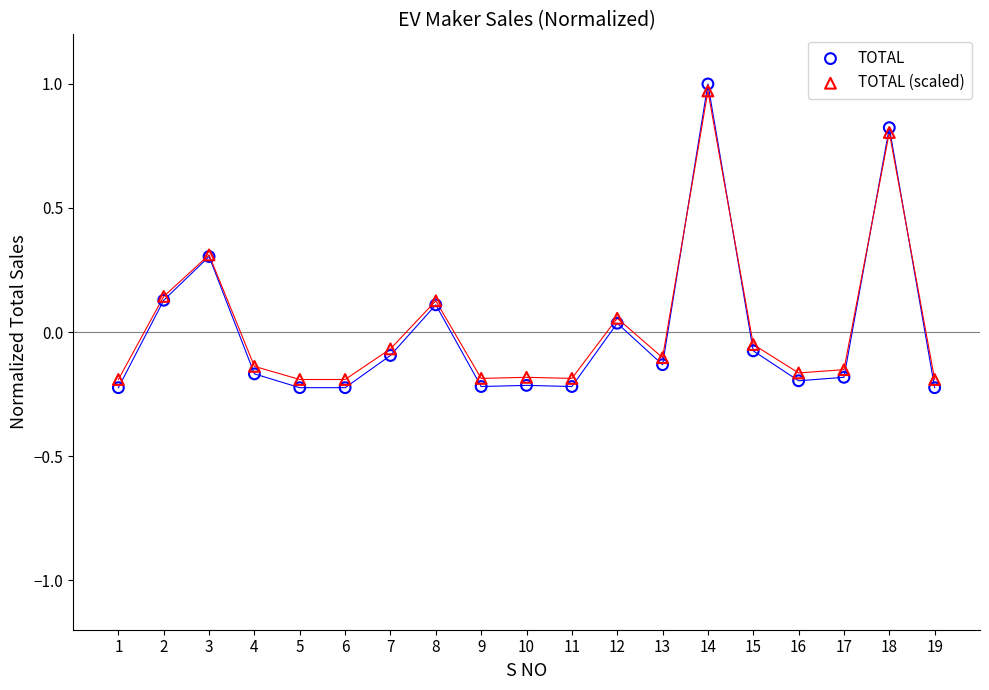

What are all the series names shown in the legend?

TOTAL, TOTAL (scaled)